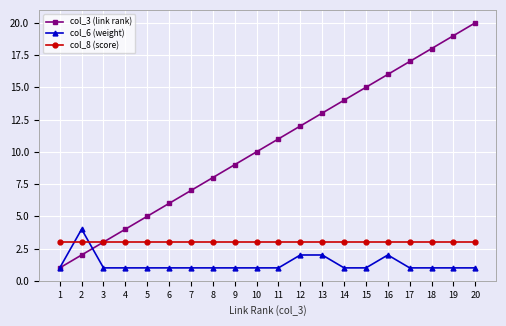

How many distinct data groups are displayed?

3